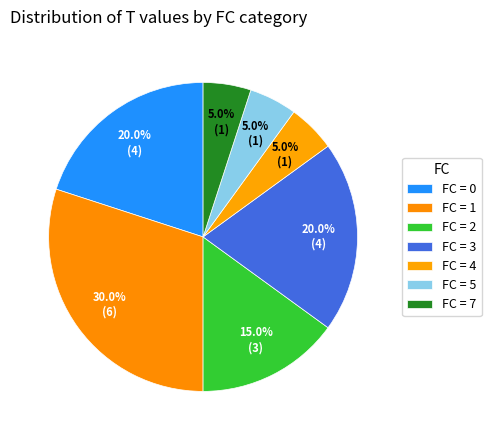

How many segments does this pie chart have?

7